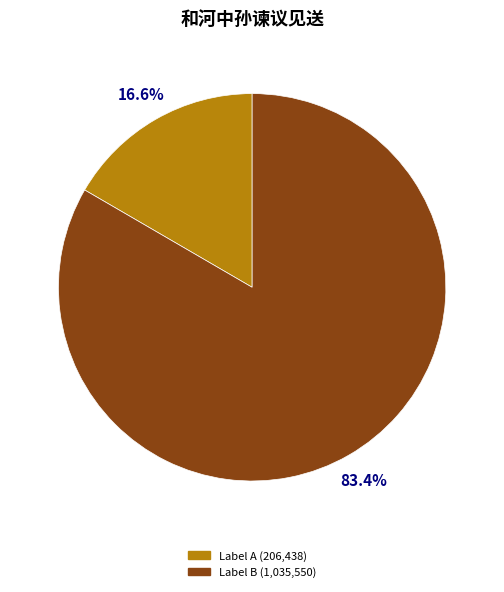

Which has a higher value, Label B (1,035,550) or Label A (206,438)?

Label B (1,035,550)